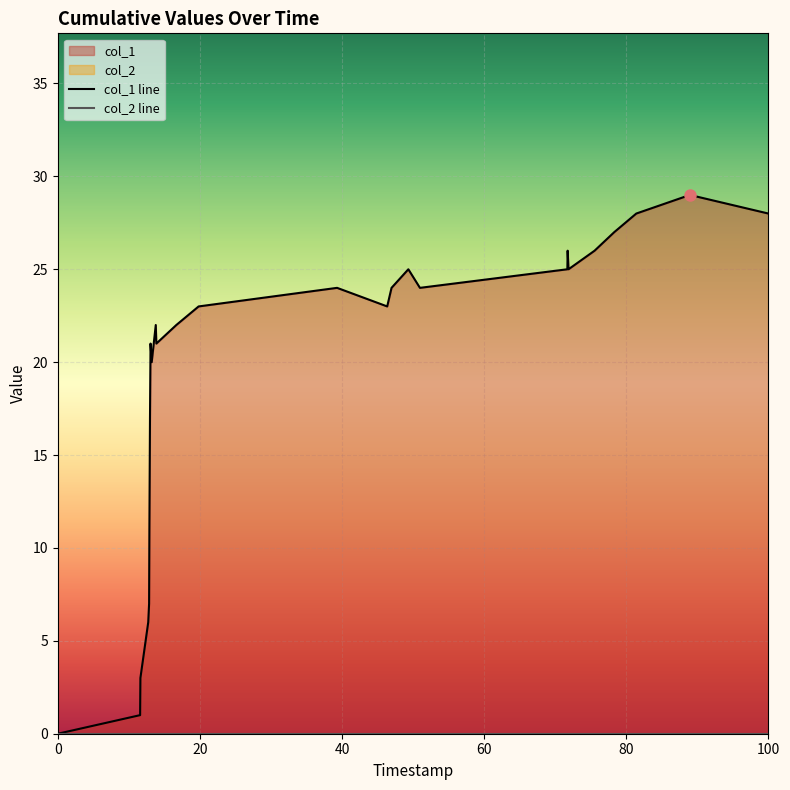

What is the value of the col_1 line point at the 16th from the left?

23